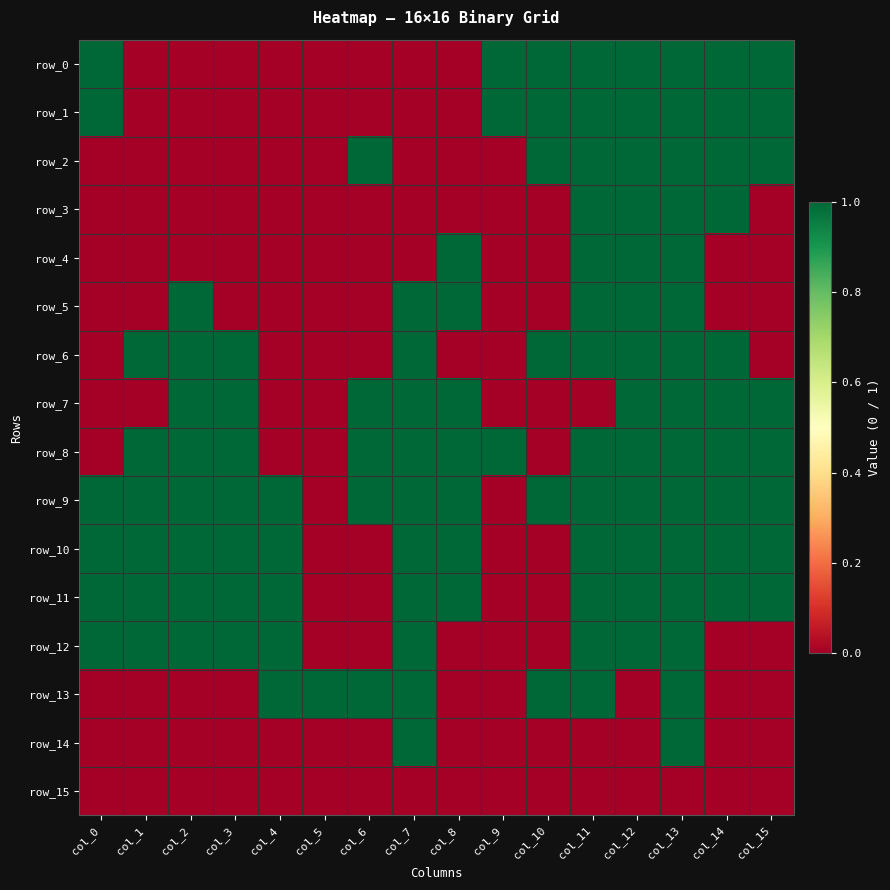

What is the difference between the maximum and minimum values in the row_11 series?

1